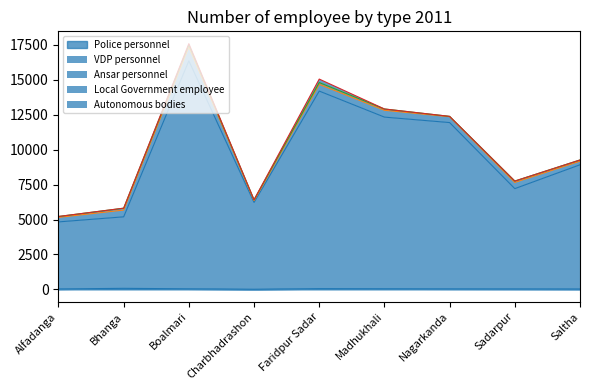

At which category does the chart reach its peak across all series?

Boalmari